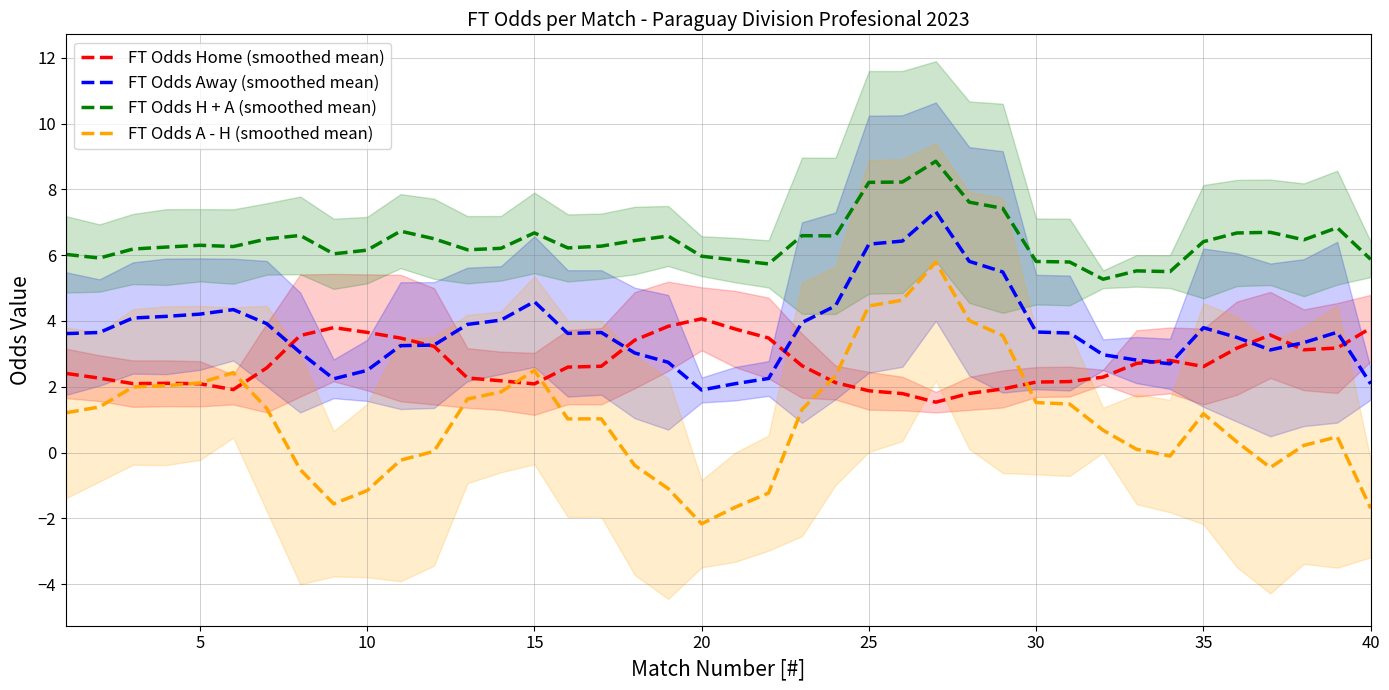

Reading left to right, extract all data points from this chart.

FT Odds Home (smoothed mean): 2.4	2.3	2.1	2.1	2.1	1.9	2.6	3.6	3.8	3.7	3.5	3.2	2.3	2.2	2.1	2.6	2.6	3.4	3.8	4.1	3.8	3.5	2.6	2.1	1.9	1.8	1.5	1.8	1.9	2.1	2.2	2.3	2.7	2.8	2.6	3.2	3.6	3.1	3.2	3.8
FT Odds Away (smoothed mean): 3.6	3.7	4.1	4.1	4.2	4.3	3.9	3.0	2.2	2.5	3.2	3.3	3.9	4.0	4.6	3.6	3.6	3.0	2.7	1.9	2.1	2.3	4.0	4.5	6.3	6.4	7.3	5.8	5.5	3.7	3.6	3.0	2.8	2.7	3.8	3.5	3.1	3.3	3.7	2.1
FT Odds H + A (smoothed mean): 6.0	5.9	6.2	6.2	6.3	6.3	6.5	6.6	6.0	6.2	6.7	6.5	6.2	6.2	6.7	6.2	6.3	6.4	6.6	6.0	5.9	5.7	6.6	6.6	8.2	8.2	8.9	7.6	7.4	5.8	5.8	5.3	5.5	5.5	6.4	6.7	6.7	6.5	6.8	5.9
FT Odds A - H (smoothed mean): 1.2	1.4	2.0	2.0	2.1	2.4	1.3	-0.5	-1.6	-1.2	-0.2	0.0	1.6	1.8	2.5	1.0	1.0	-0.4	-1.1	-2.2	-1.7	-1.2	1.3	2.3	4.5	4.6	5.8	4.0	3.6	1.5	1.5	0.7	0.1	-0.1	1.2	0.3	-0.5	0.2	0.5	-1.7